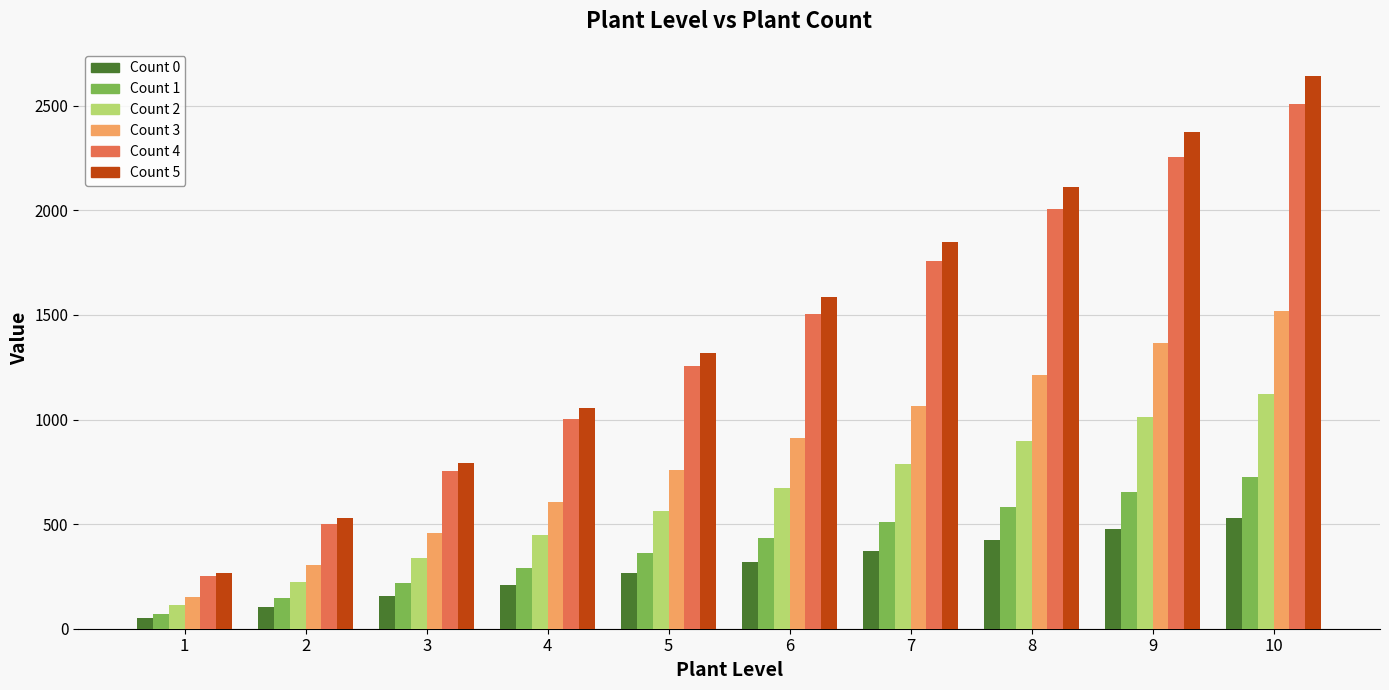

Reading left to right, what are all the values shown in this chart?

Count 0: 1=52.8	2=105.6	3=158.4	4=211.2	5=264.0	6=316.8	7=369.6	8=422.4	9=475.2	10=528.0
Count 1: 1=72.6	2=145.2	3=217.8	4=290.4	5=363.0	6=435.6	7=508.2	8=580.8	9=653.4	10=726.0
Count 2: 1=112.2	2=224.4	3=336.6	4=448.8	5=561.0	6=673.2	7=785.4	8=897.6	9=1009.8	10=1122.0
Count 3: 1=151.8	2=303.6	3=455.4	4=607.2	5=759.0	6=910.8	7=1062.6	8=1214.4	9=1366.2	10=1518.0
Count 4: 1=250.8	2=501.6	3=752.4	4=1003.2	5=1254.0	6=1504.8	7=1755.6	8=2006.4	9=2257.2	10=2508.0
Count 5: 1=264.0	2=528.0	3=792.0	4=1056.0	5=1320.0	6=1584.0	7=1848.0	8=2112.0	9=2376.0	10=2640.0